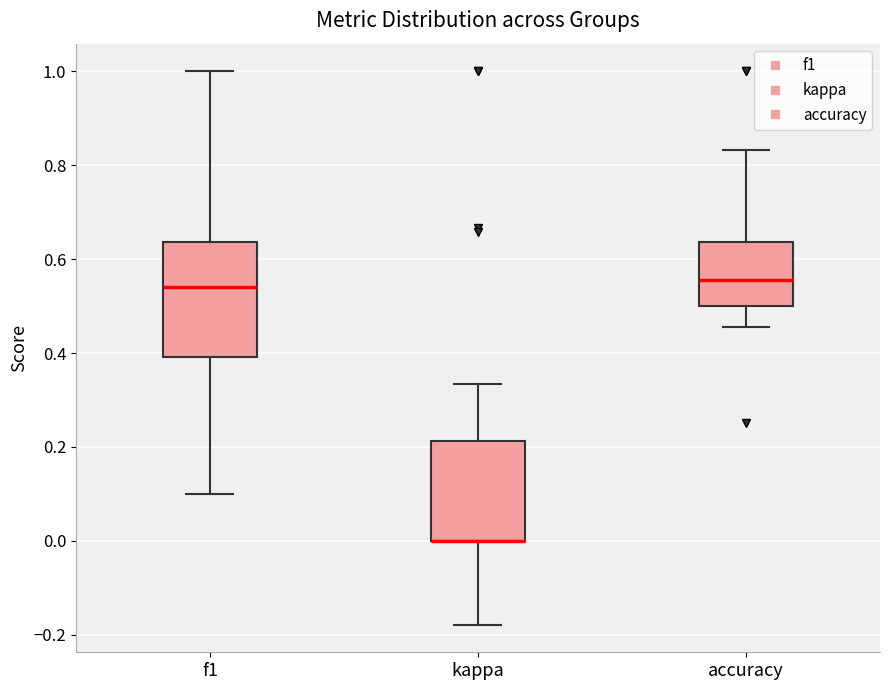

Reading left to right, read every box against the y-axis: the position of its median line, the range the box covers, and the ends of its whiskers. The values are not printed on the chart, so give them approximately, as read against the axis.

f1: median 0.54, box 0.40 to 0.64, whiskers 0.10 to 1.00
kappa: median 0.00 (drawn on the box's lower edge), box 0.00 to 0.22, whiskers -0.18 to 0.34
accuracy: median 0.56, box 0.50 to 0.64, whiskers 0.46 to 0.84